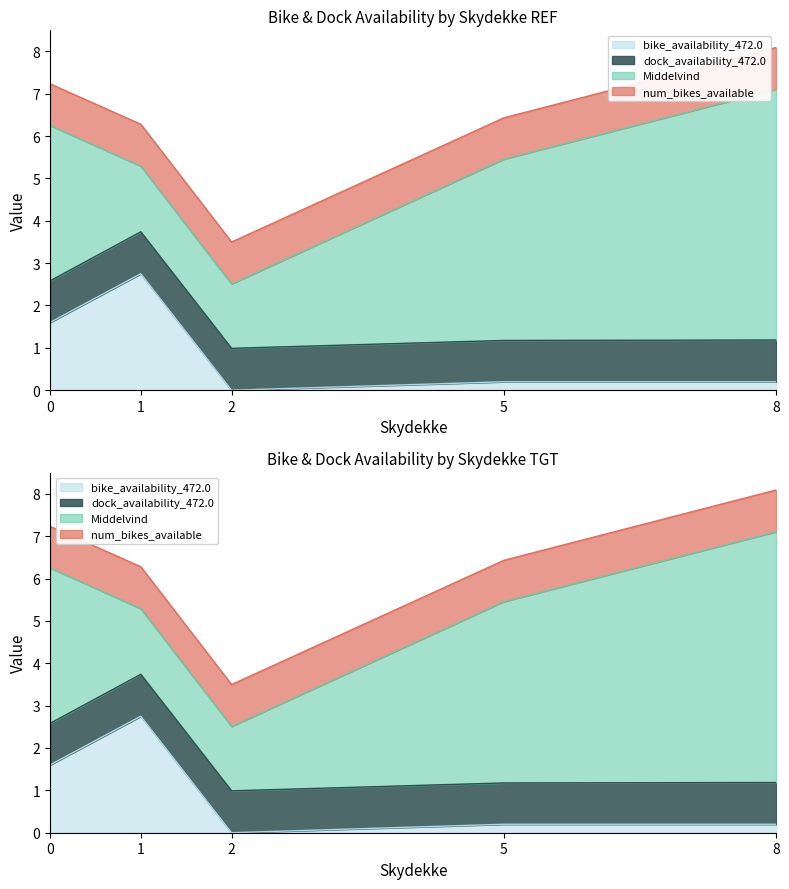

What is the difference between the highest and lowest values at 8?

5.5